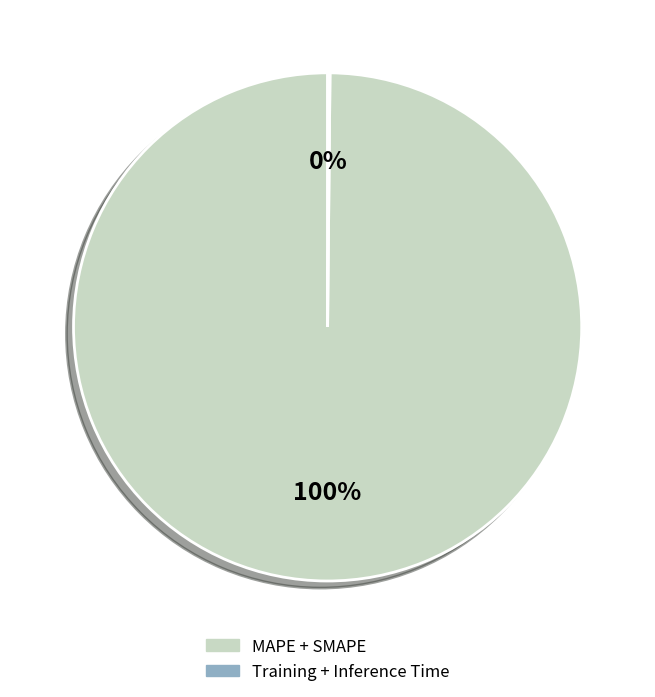

To the nearest percent, what portion does MAPE + SMAPE represent?

100%